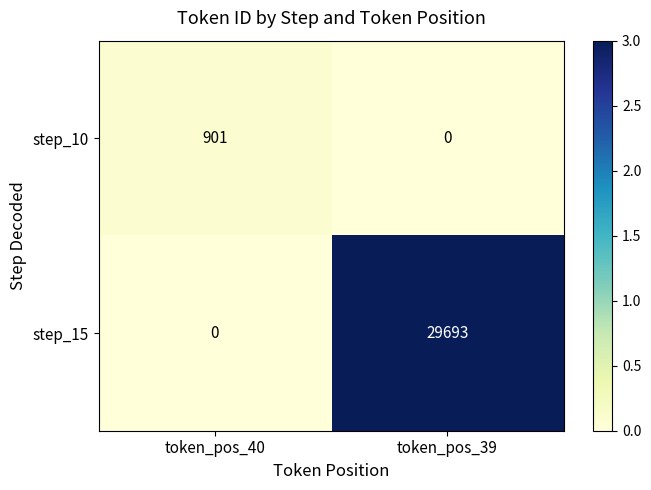

What is the difference between the step_10 values at token_pos_40 and token_pos_39?

901